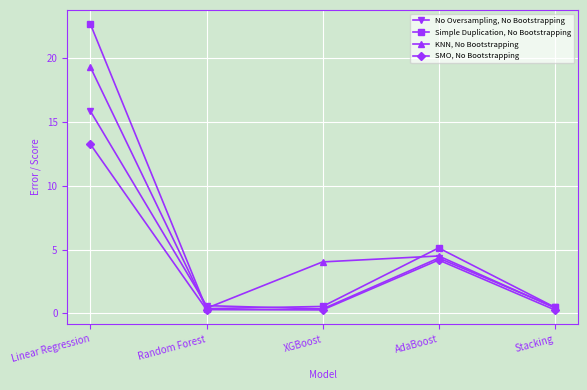

What is the spread (max minus min) of values at Linear Regression?

9.4